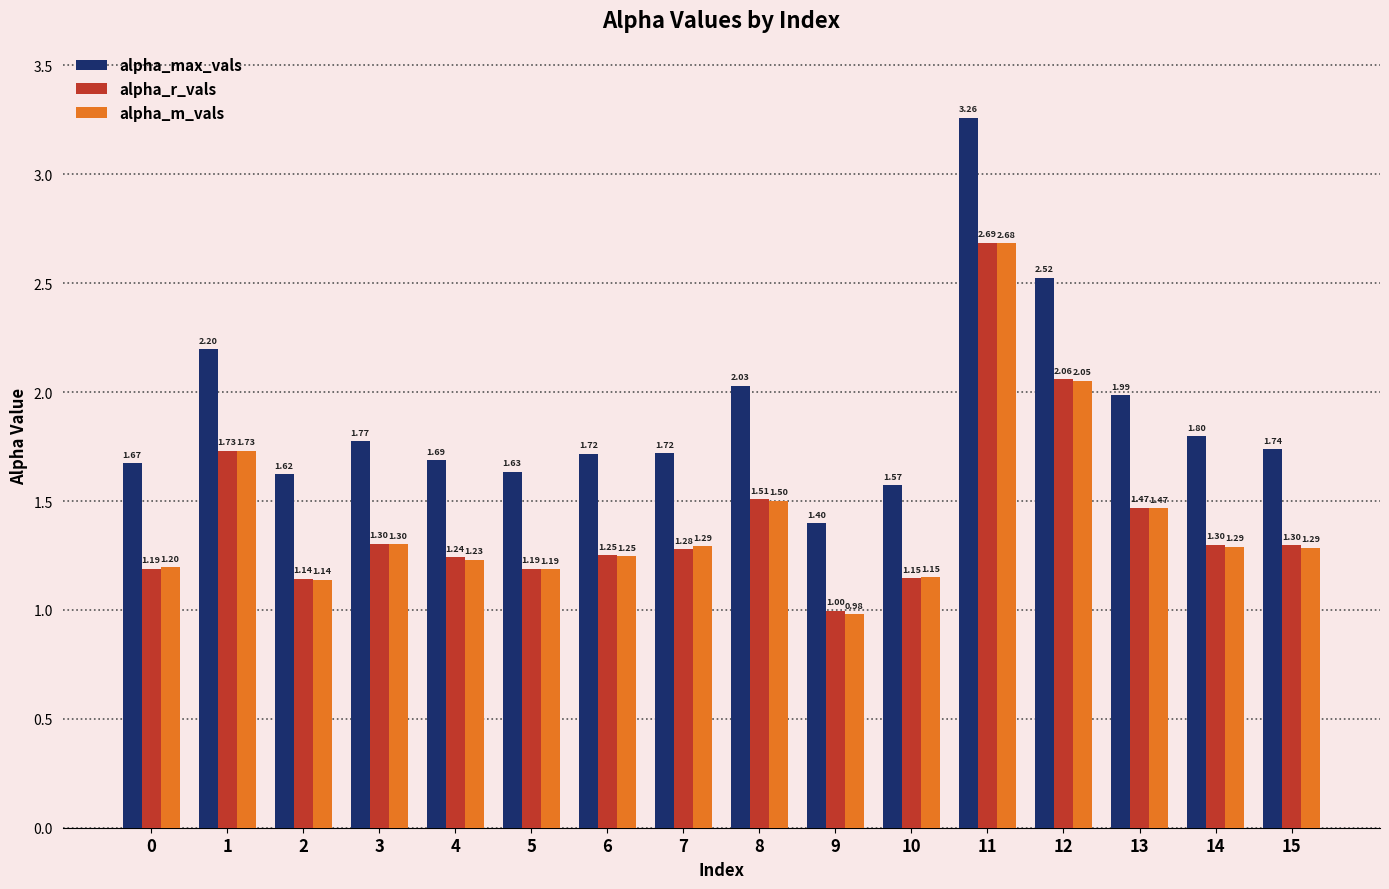

What is the sum of all alpha_r_vals values?

22.8